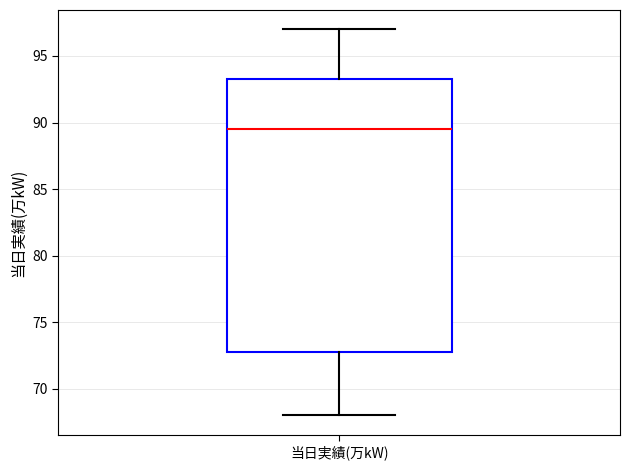

Read this box plot against the y-axis: the position of the median line, the range covered by the box, and the ends of both whiskers. The values are not printed on the chart, so give them approximately, as read against the axis.

median 89.5, box 73.0 to 93.5, whiskers 68.0 to 97.0